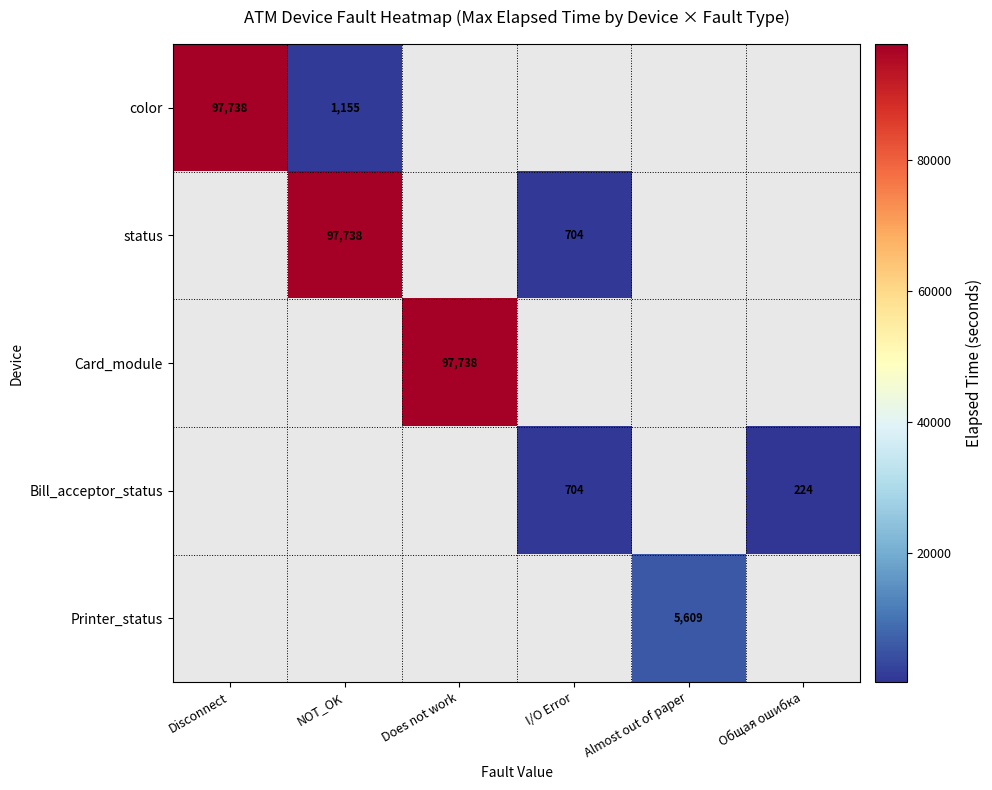

Is it true that Bill_acceptor_status equals 704 at I/O Error?

True